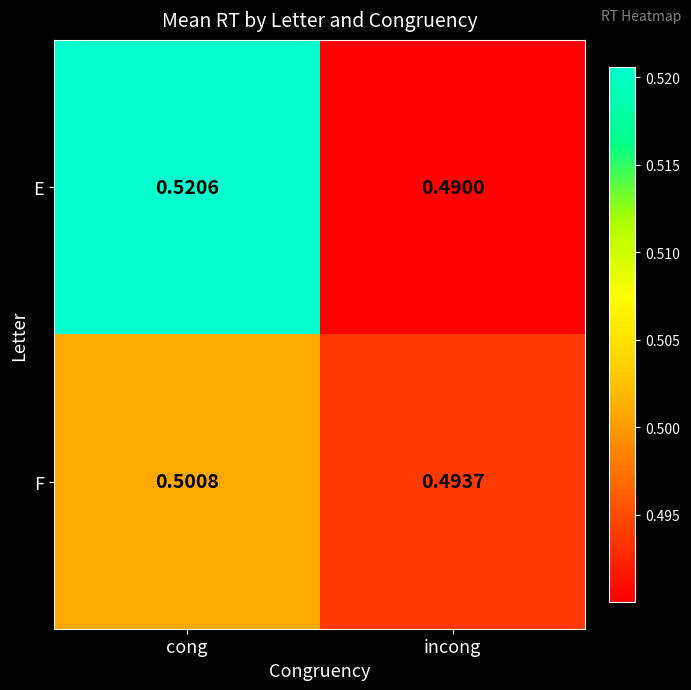

Which series has the largest total across all categories?

E